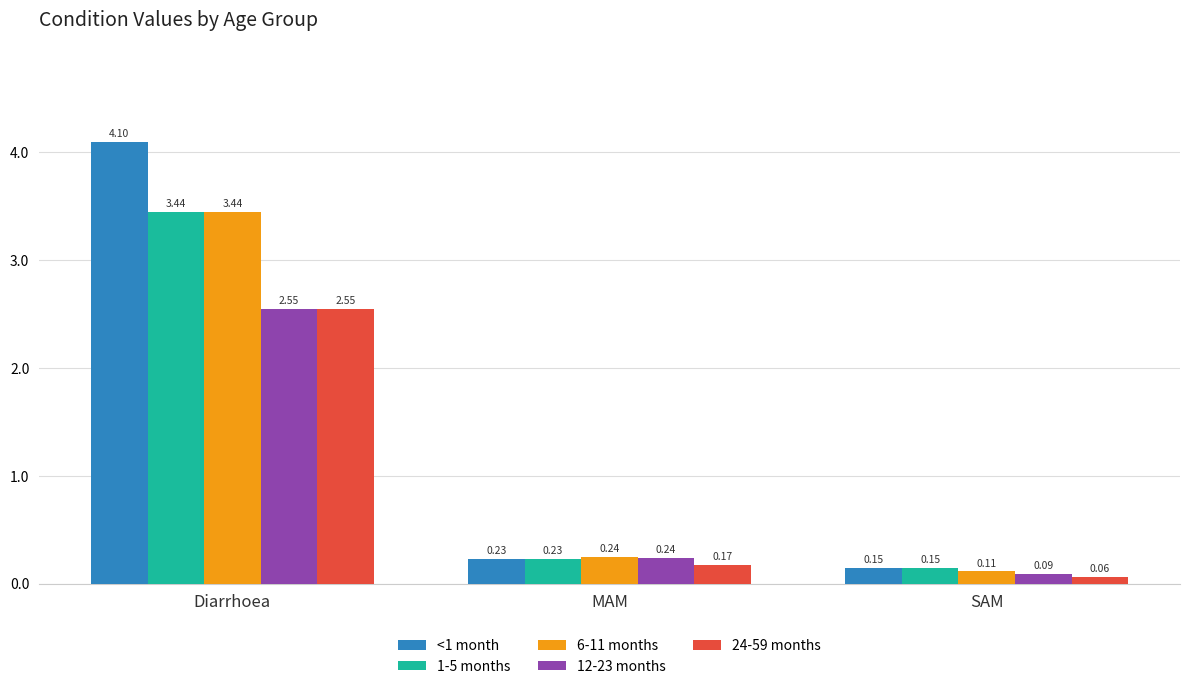

Which category has the lowest value in the 1-5 months series?

SAM